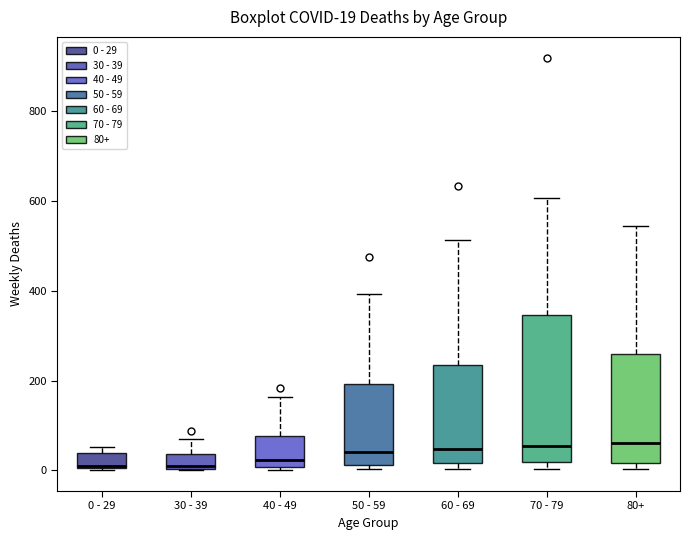

Comparing the boxes themselves (not the whiskers), which one is the tallest?

70 - 79